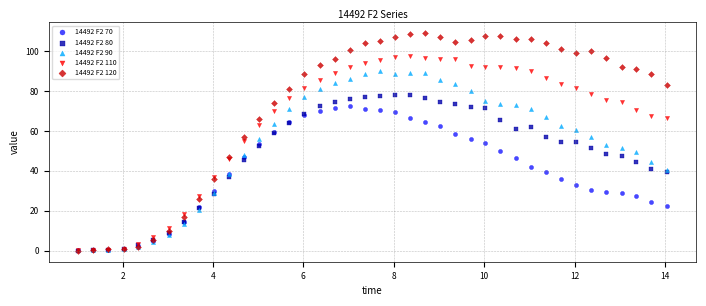

Which series has the largest Y range (max minus min)?

14492 F2 120